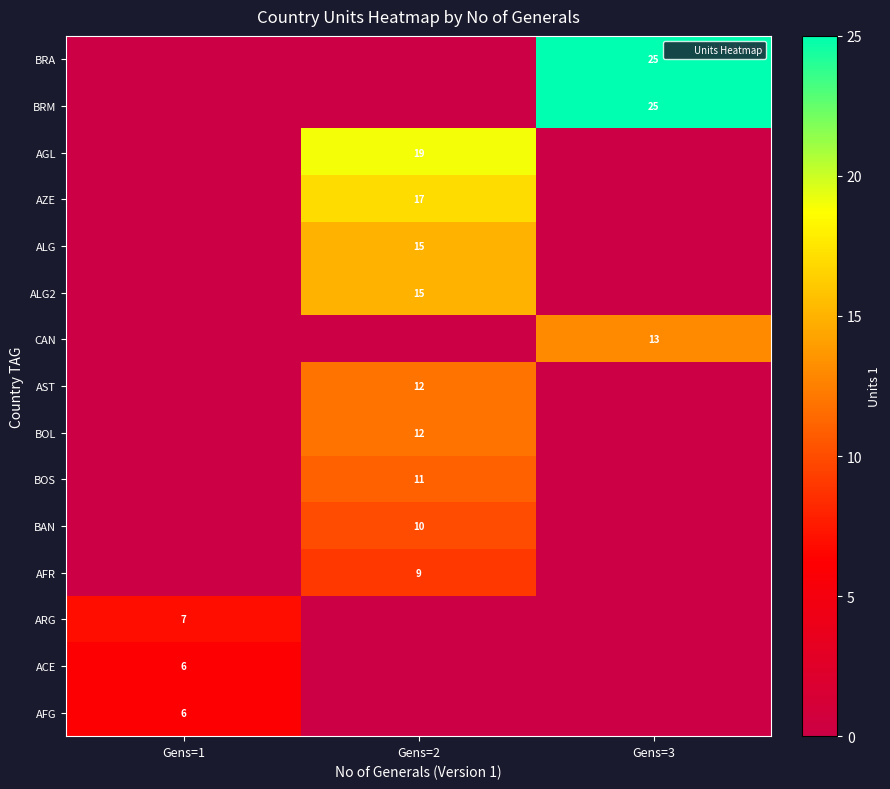

True or false: BRM has a value of 25 at Gens=3.

True